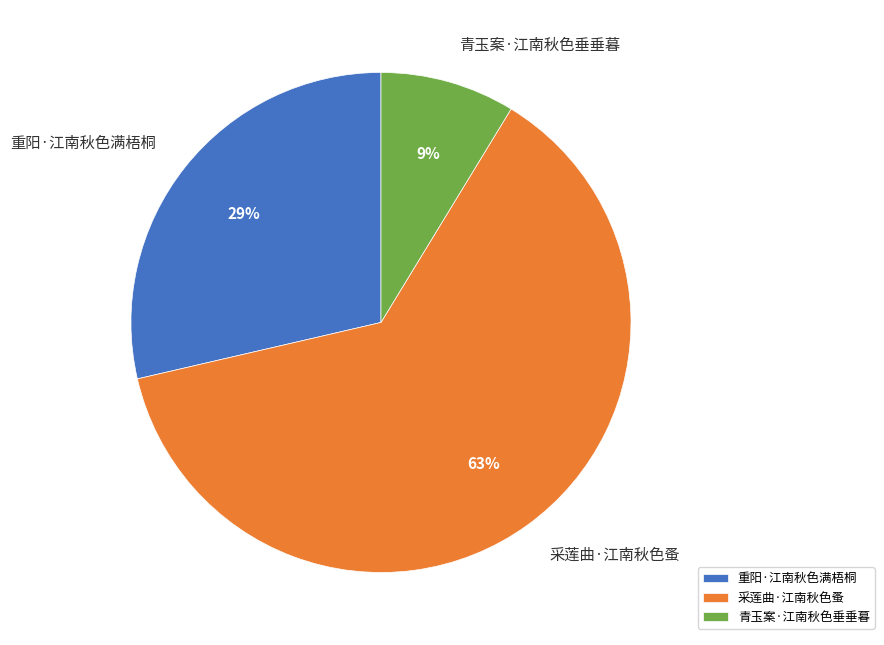

Which slice represents more than half of the pie?

采莲曲·江南秋色蚤